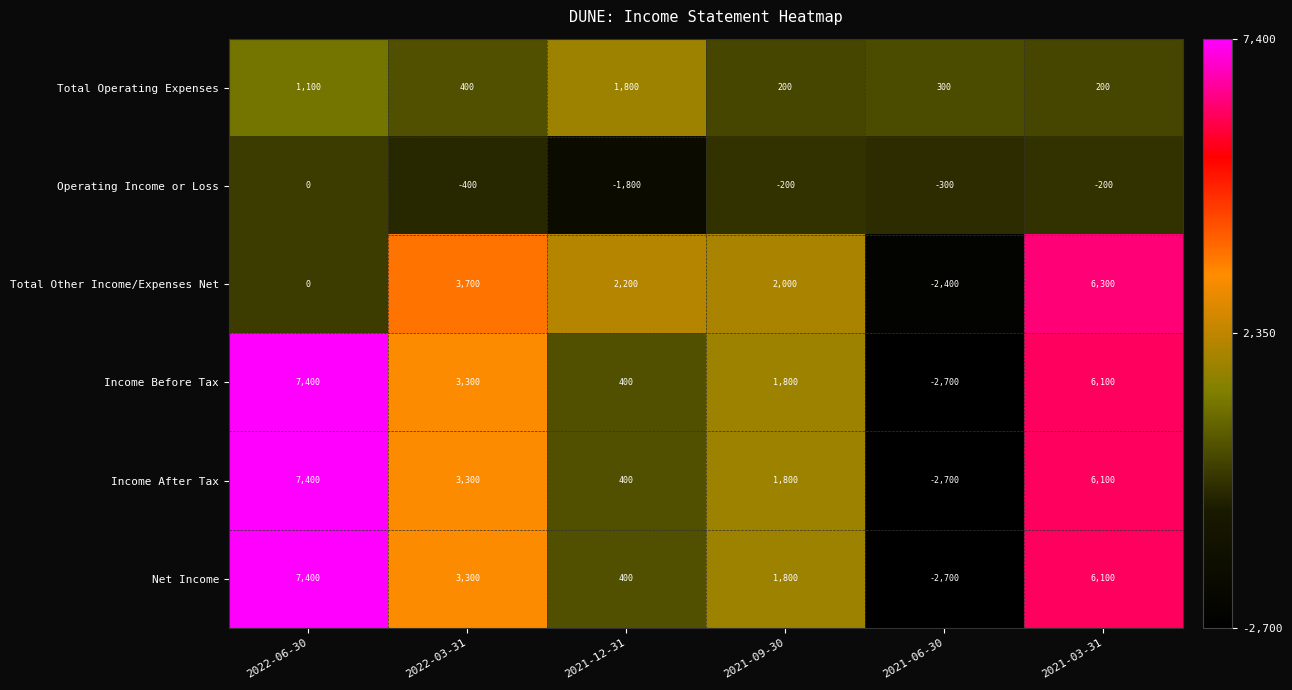

What is the approximate value of Income Before Tax at 2021-03-31, to the nearest 100?

6100